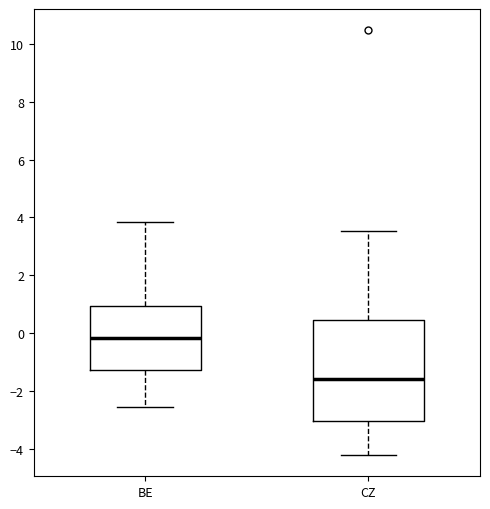

Reading left to right, read every box against the y-axis: the position of its median line, the range the box covers, and the ends of its whiskers. The values are not printed on the chart, so give them approximately, as read against the axis.

BE: median -0.2, box -1.2 to 1.0, whiskers -2.6 to 3.8
CZ: median -1.6, box -3.0 to 0.4, whiskers -4.2 to 3.6